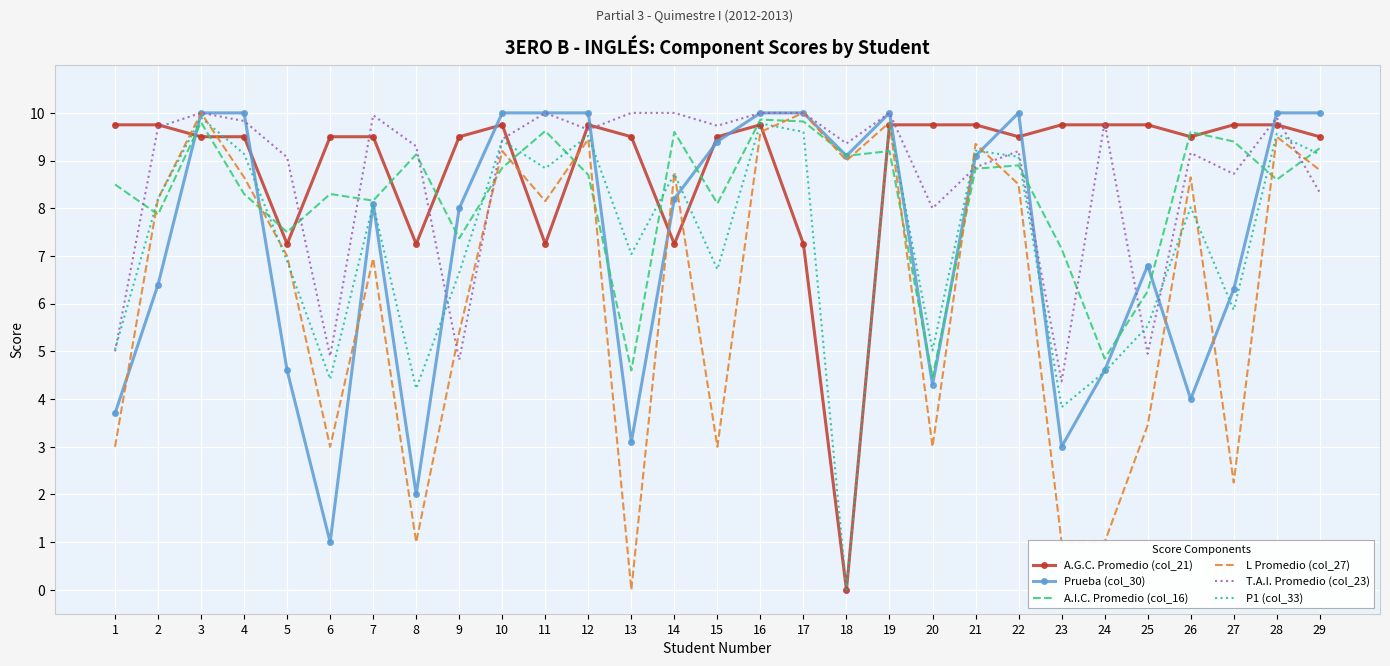

What is the maximum value shown in the chart?

10.0